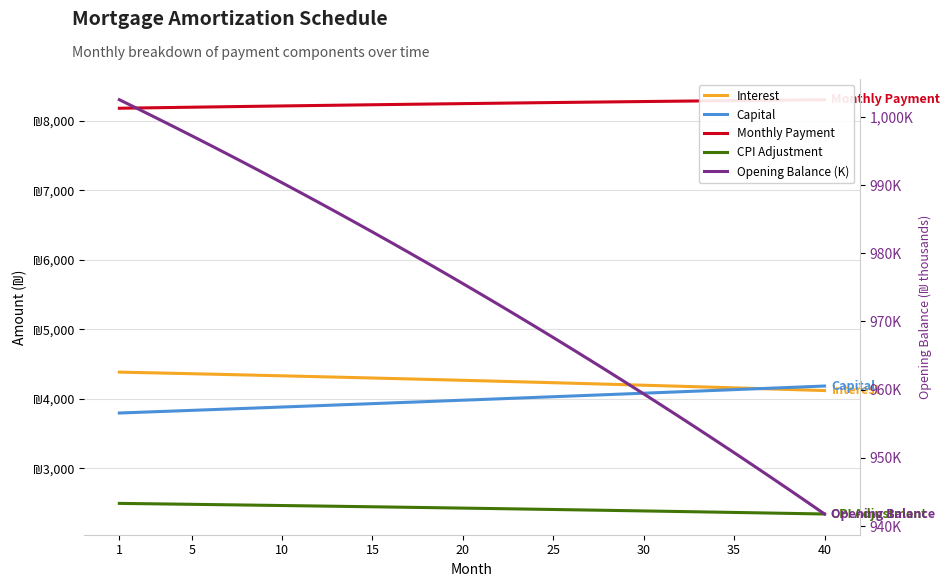

True or false: Interest and Monthly Payment intersect in this chart.

False